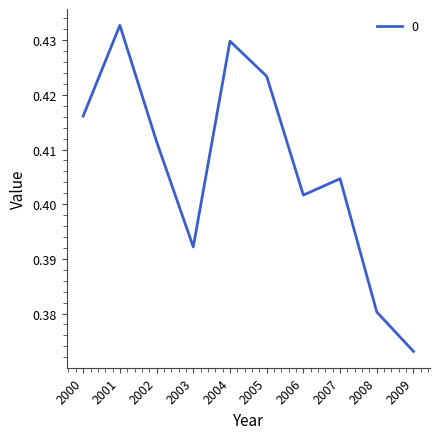

Which label corresponds to the smallest value in the chart?

2009